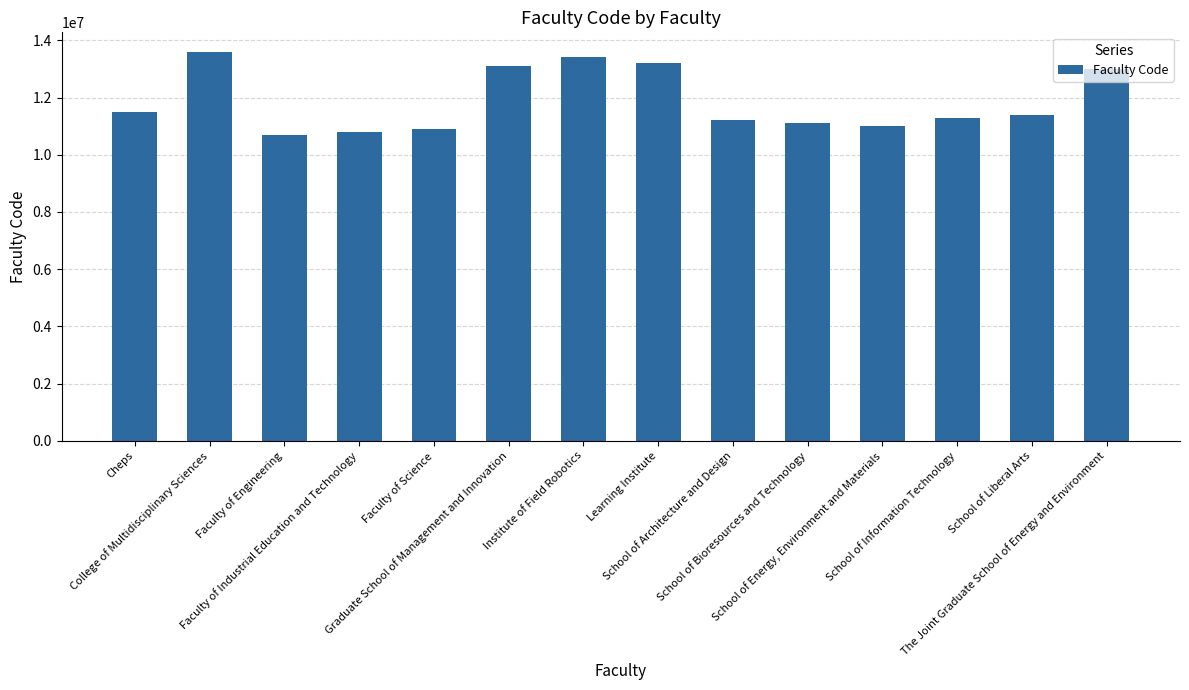

What is the smallest value displayed?

10700000